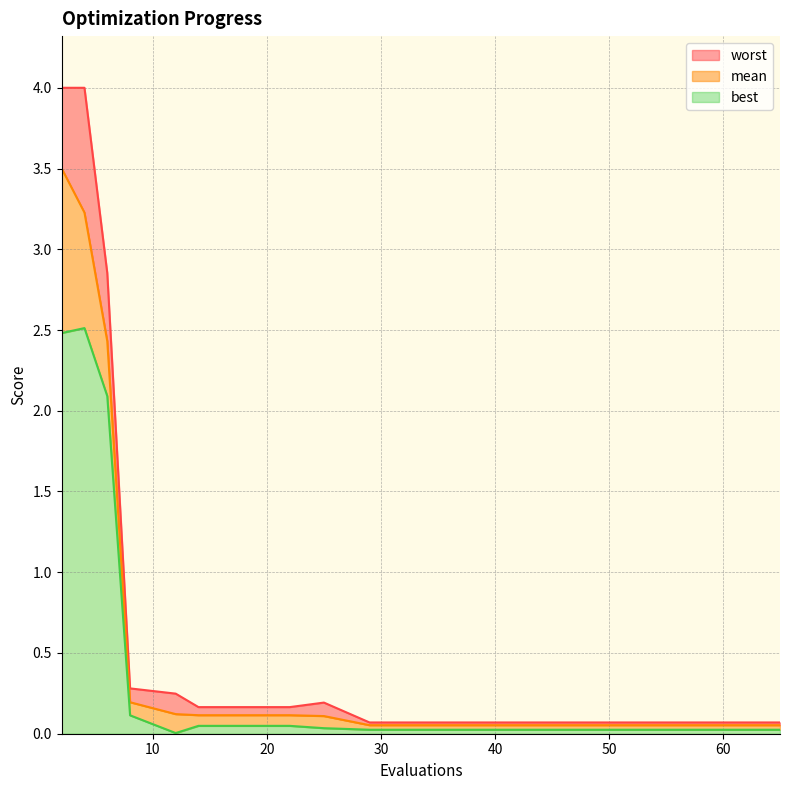

What is the difference between the maximum and second lowest values in the best series?

2.5